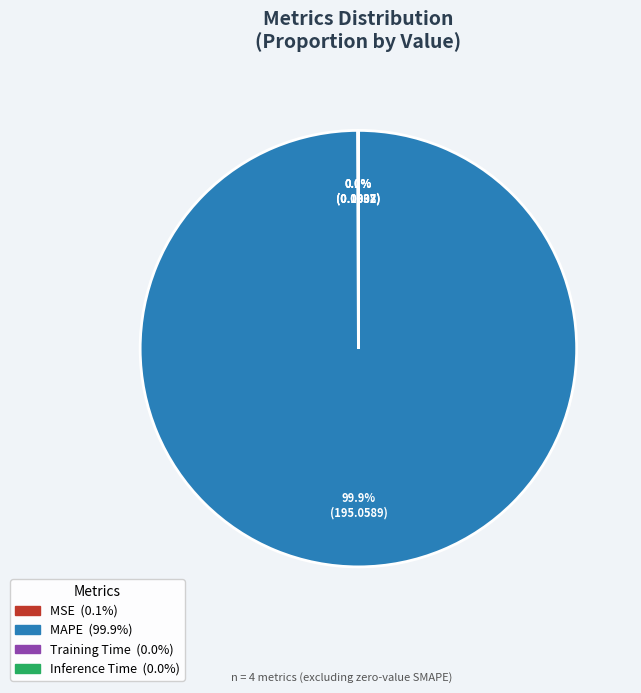

Is there a majority slice in this chart?

Yes